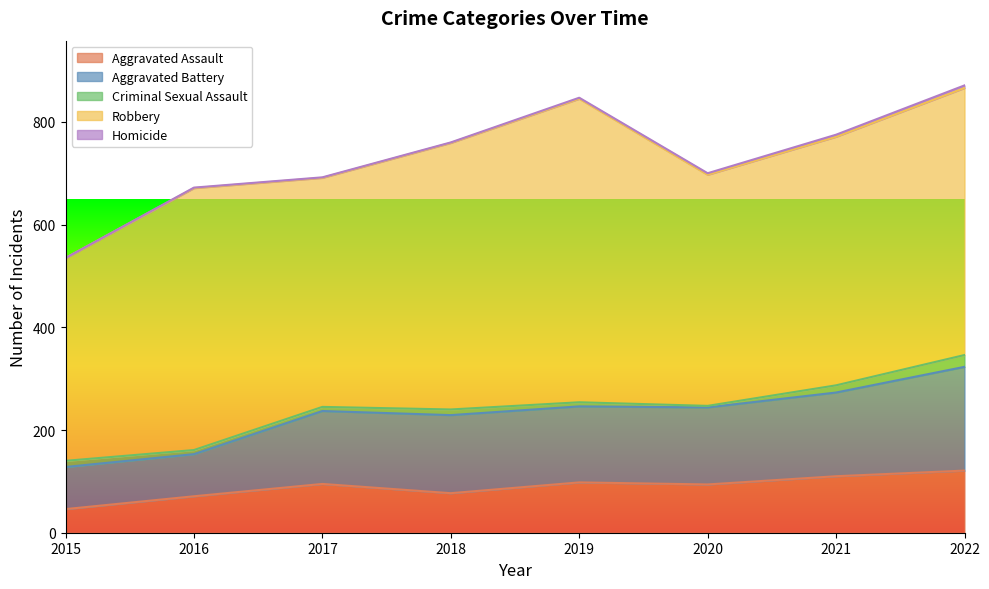

At 2017, list the series in order from smallest to largest.

Homicide, Criminal Sexual Assault, Aggravated Assault, Aggravated Battery, Robbery